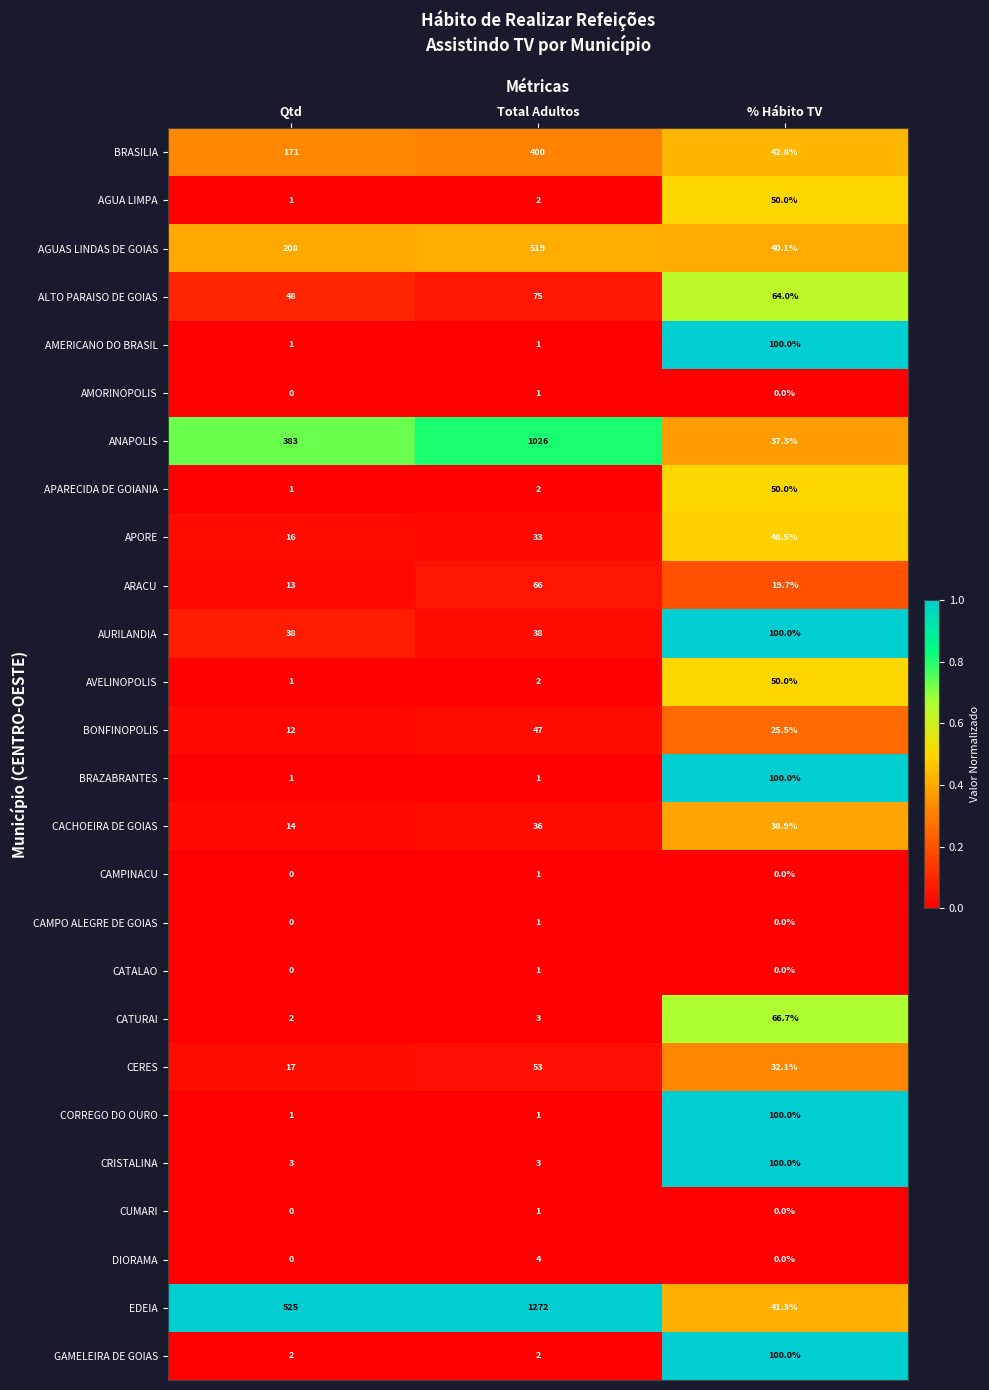

Which series has the widest spread of values?

EDEIA